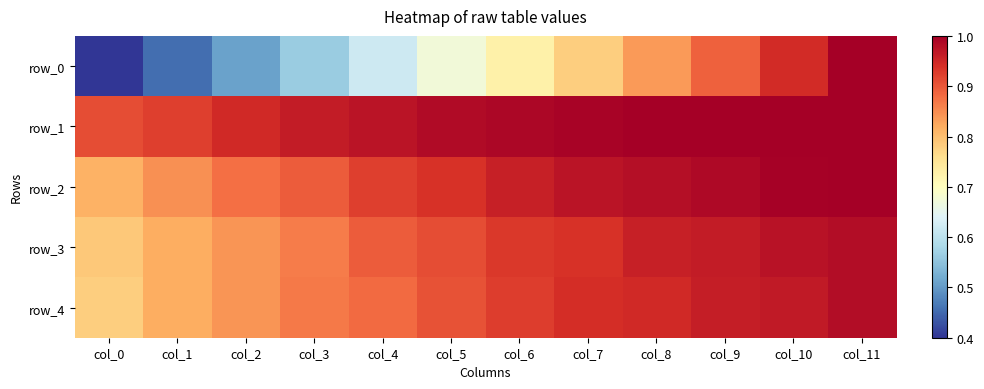

Between col_1 and col_11, which is larger?

col_11